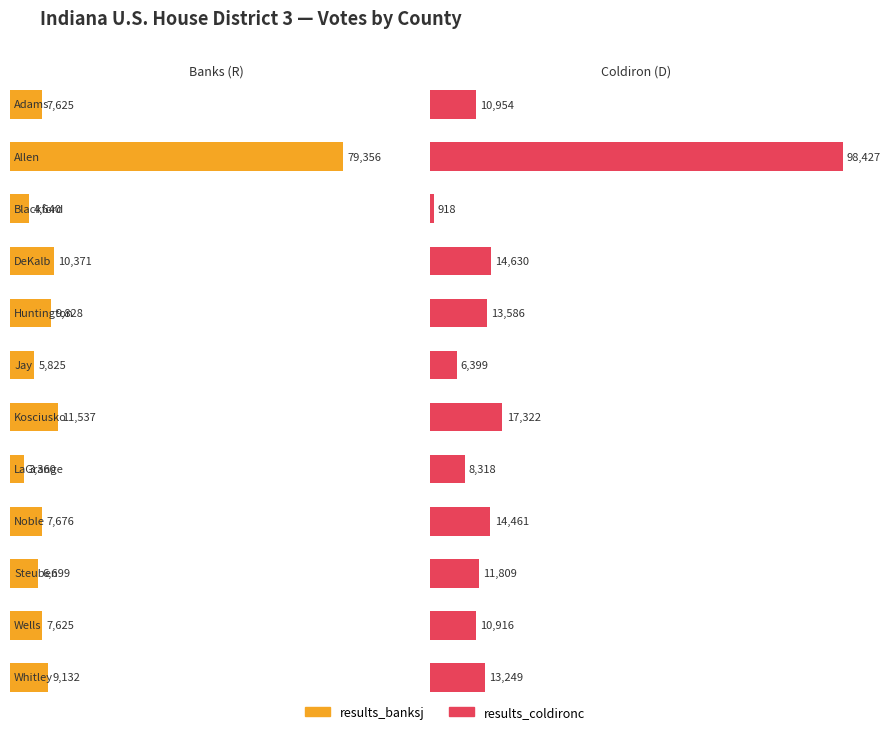

Reading left to right, what are all the values shown in this chart?

results_banksj: Adams=7625	Allen=79356	Blackford=4640	DeKalb=10371	Huntington=9828	Jay=5825	Kosciusko=11537	LaGrange=3360	Noble=7676	Steuben=6699	Wells=7625	Whitley=9132
results_coldironc: Adams=10954	Allen=98427	Blackford=918	DeKalb=14630	Huntington=13586	Jay=6399	Kosciusko=17322	LaGrange=8318	Noble=14461	Steuben=11809	Wells=10916	Whitley=13249